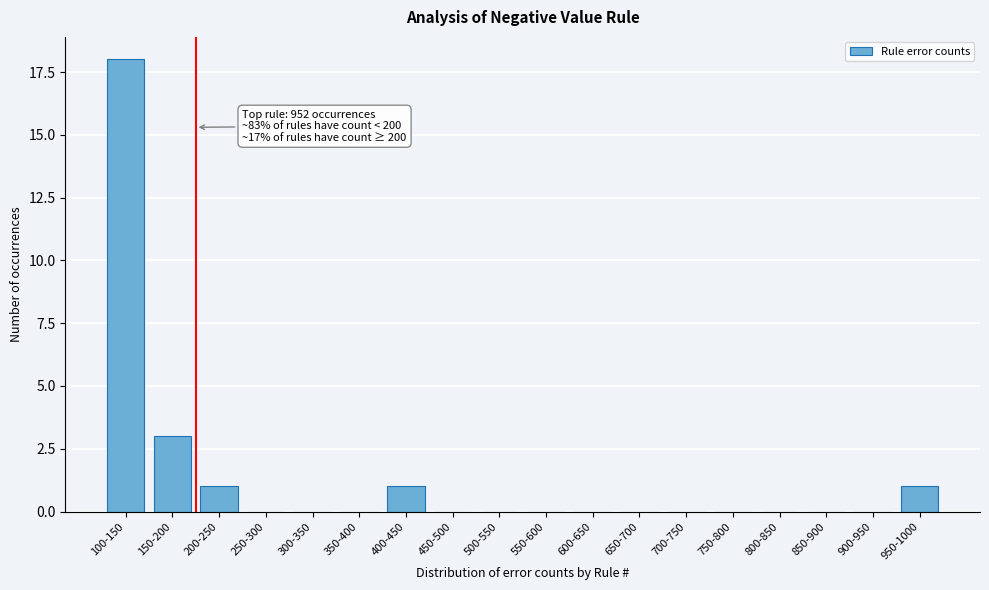

Reading left to right, list all the values displayed in this chart.

100-150=18	150-200=3	200-250=1	250-300=0	300-350=0	350-400=0	400-450=1	450-500=0	500-550=0	550-600=0	600-650=0	650-700=0	700-750=0	750-800=0	800-850=0	850-900=0	900-950=0	950-1000=1